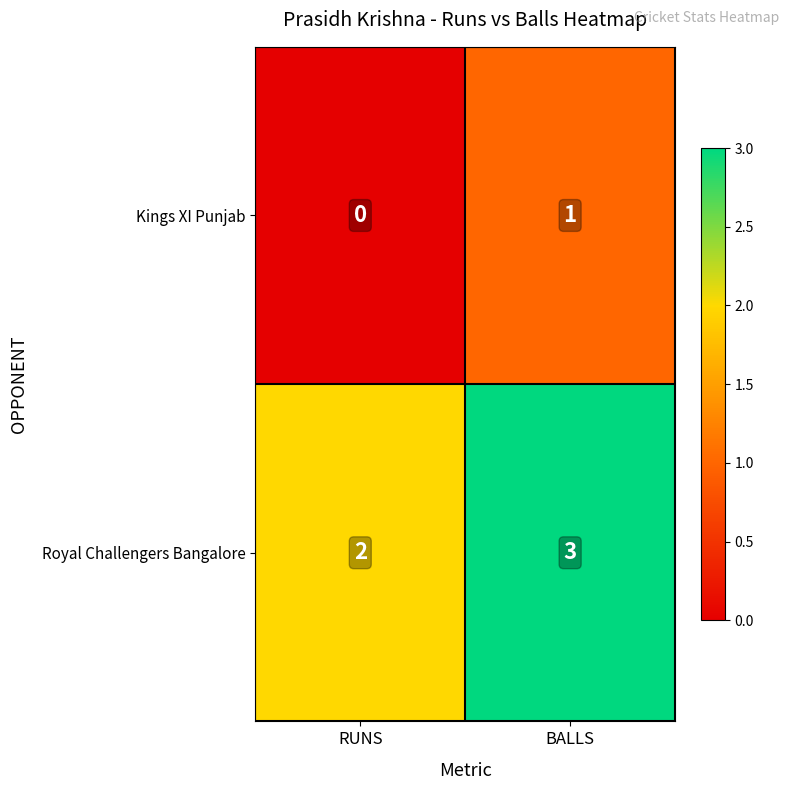

What is the spread (max minus min) of values at RUNS?

2